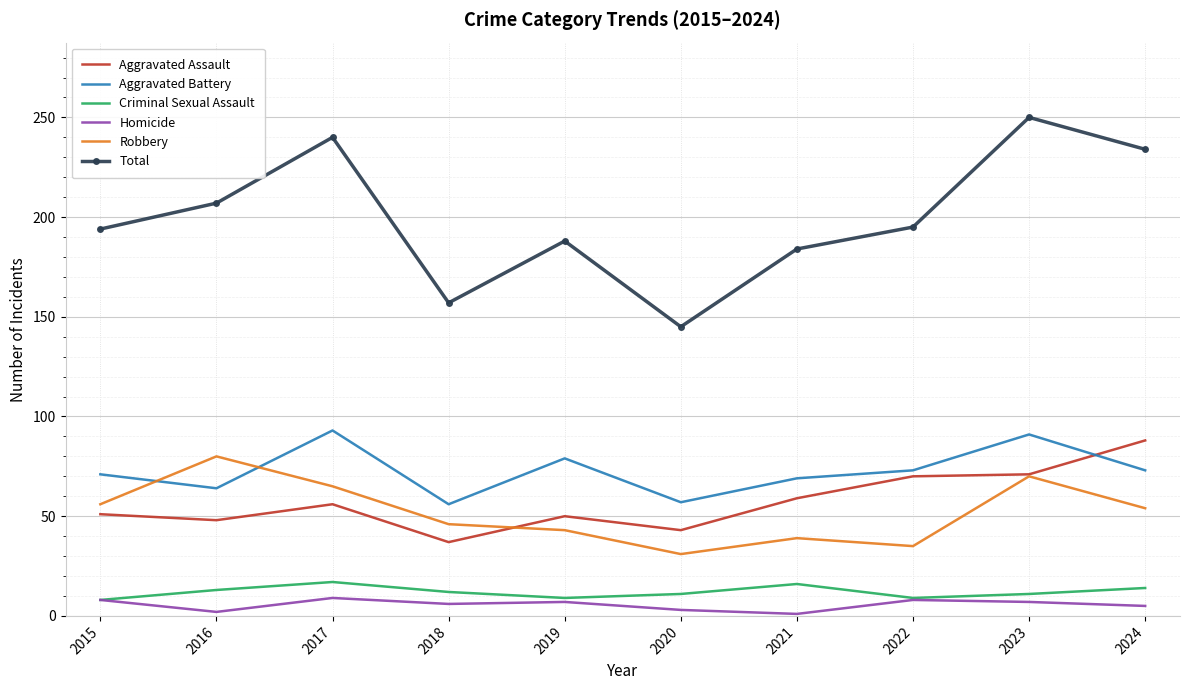

Which series has the largest range (max minus min)?

Total